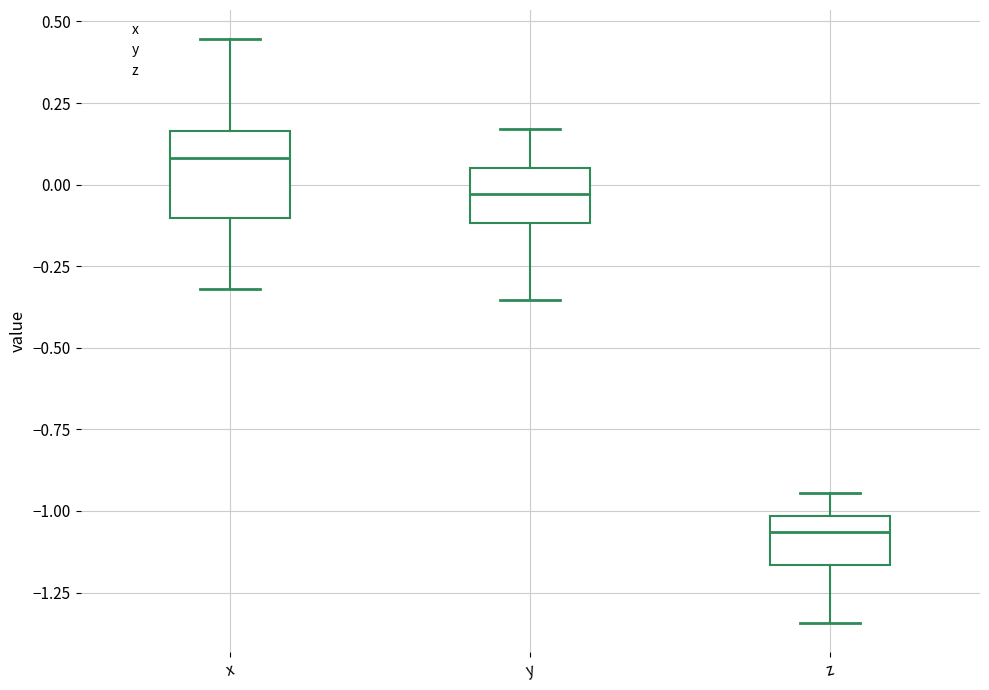

Reading left to right, transcribe this box plot: for each box, give where its median line is, the range the box spans, and where its two whiskers end, as read against the y-axis. The values are not printed on the chart, so give them approximately, as read against the axis.

x: median 0.10, box -0.10 to 0.15, whiskers -0.30 to 0.45
y: median -0.05, box -0.10 to 0.05, whiskers -0.35 to 0.15
z: median -1.05, box -1.15 to -1.00, whiskers -1.35 to -0.95